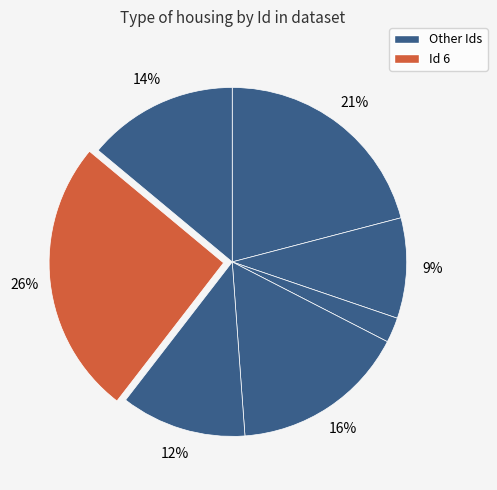

How many slices are in this pie chart?

7